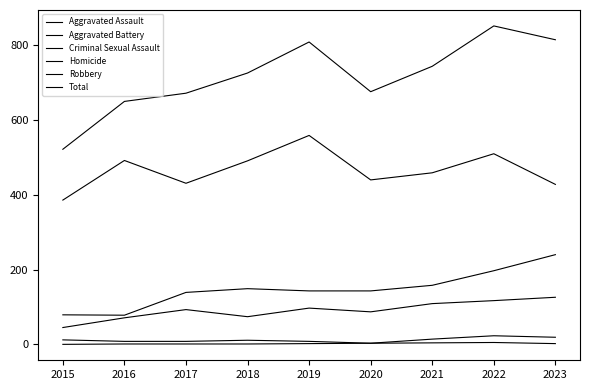

How many interior local peaks does the Aggravated Assault series have?

2